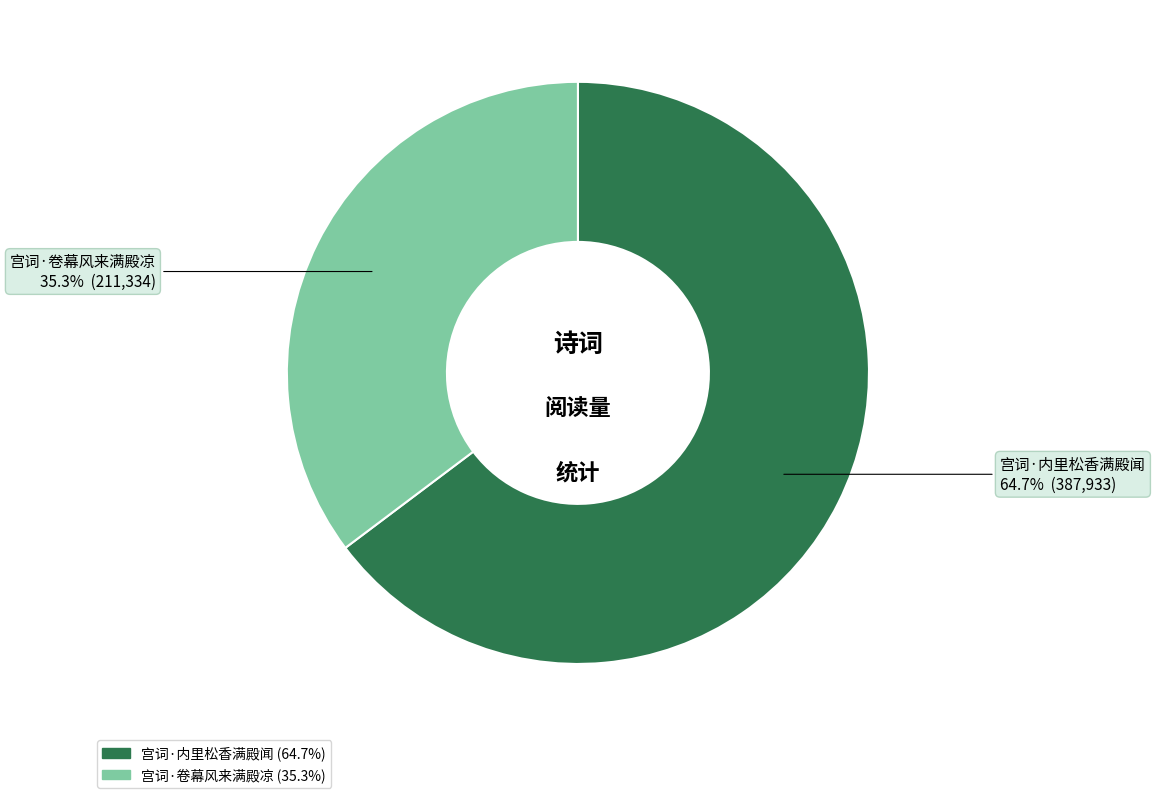

To the nearest percent, what is the average slice percentage?

50%